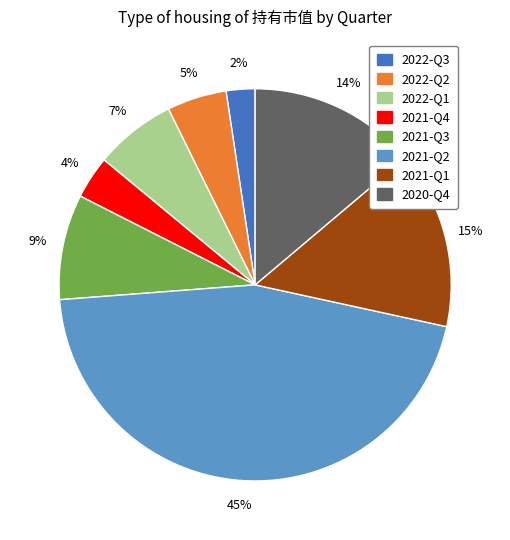

To the nearest percent, what portion does 2021-Q1 represent?

15%